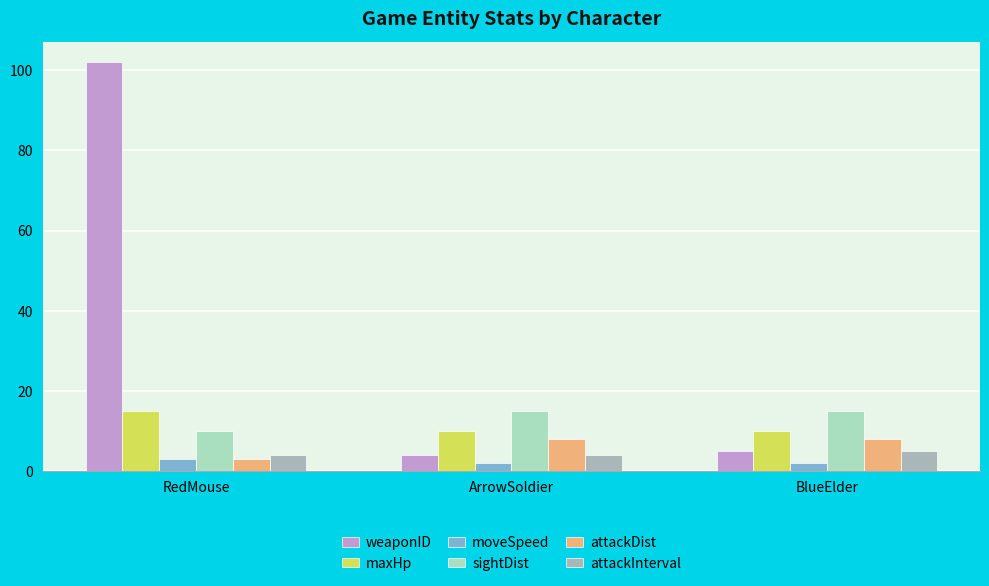

What is the highest value of the maxHp series?

15